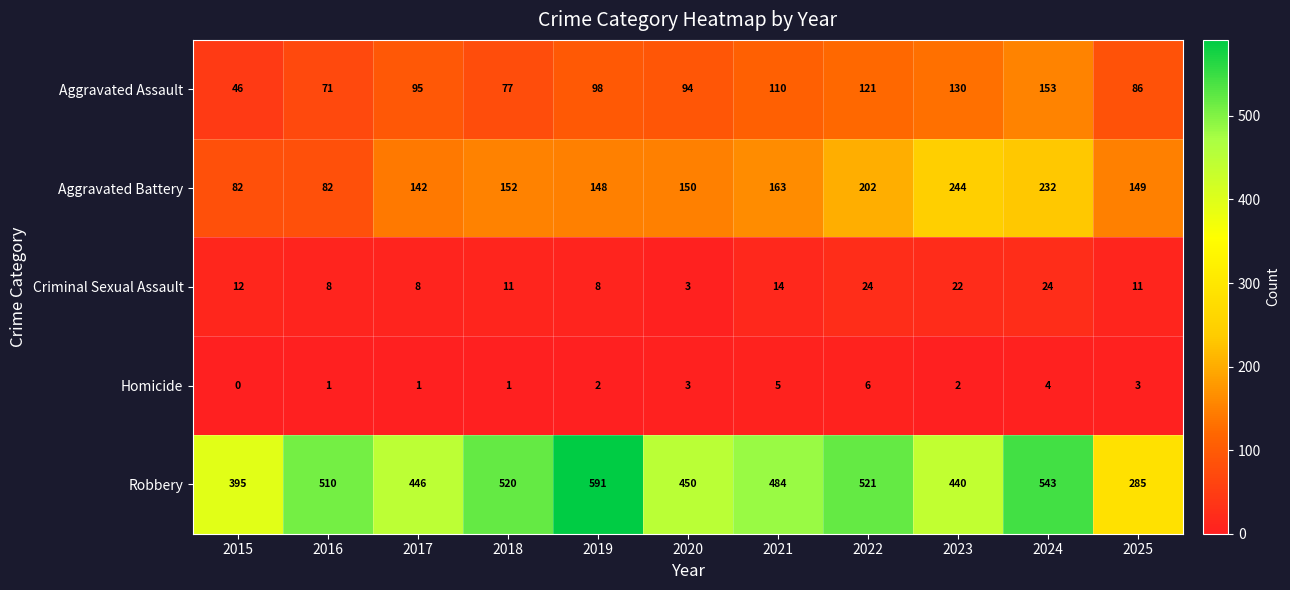

Which label corresponds to the smallest value in the chart?

2015